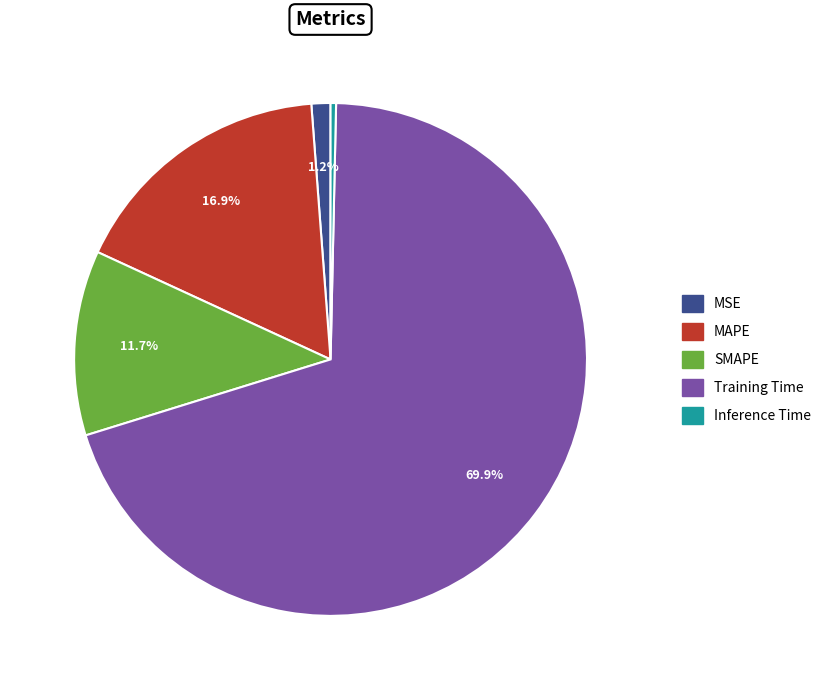

True or false: MAPE accounts for 17% of the total.

True